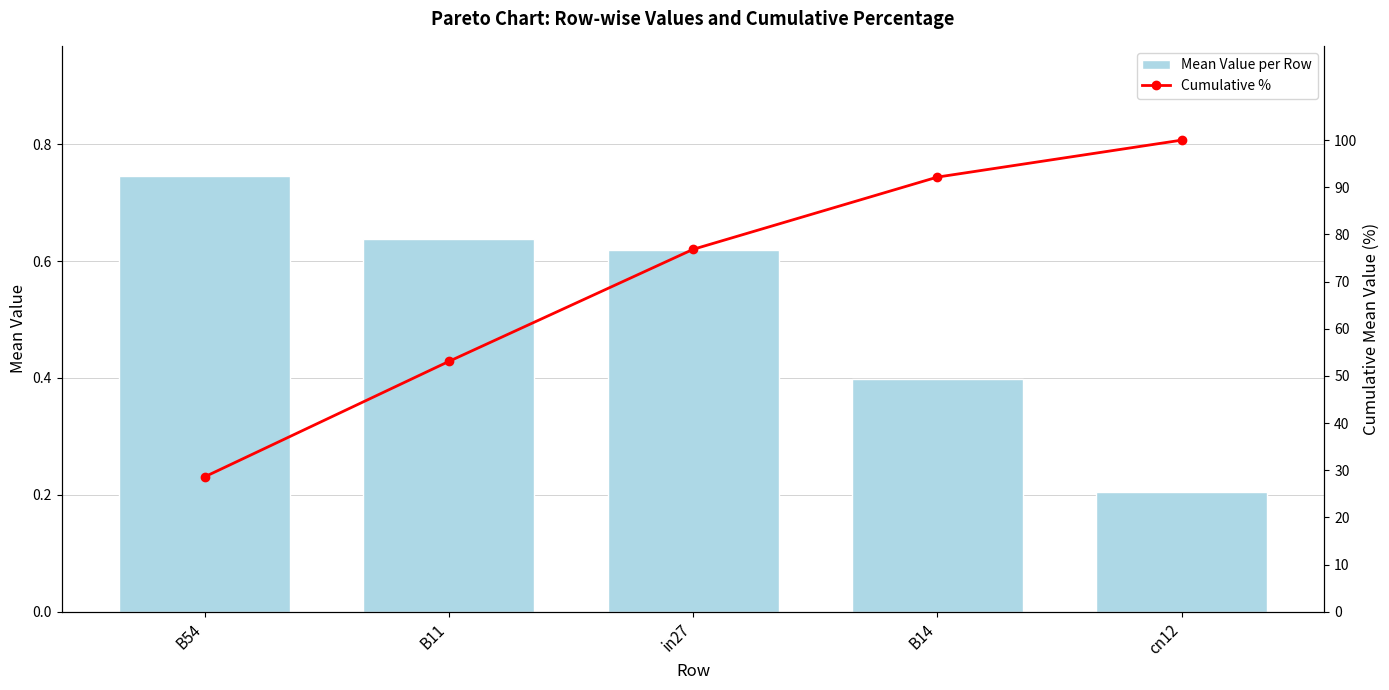

What is the maximum value for Mean Value per Row?

0.7